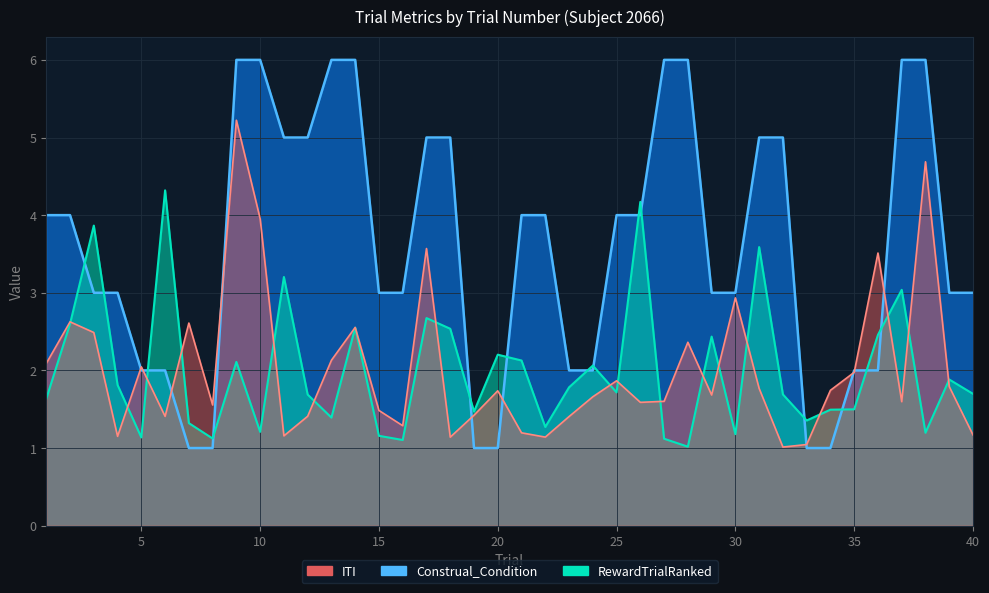

What is the value of the ITI point at the 34th from the left?

1.7